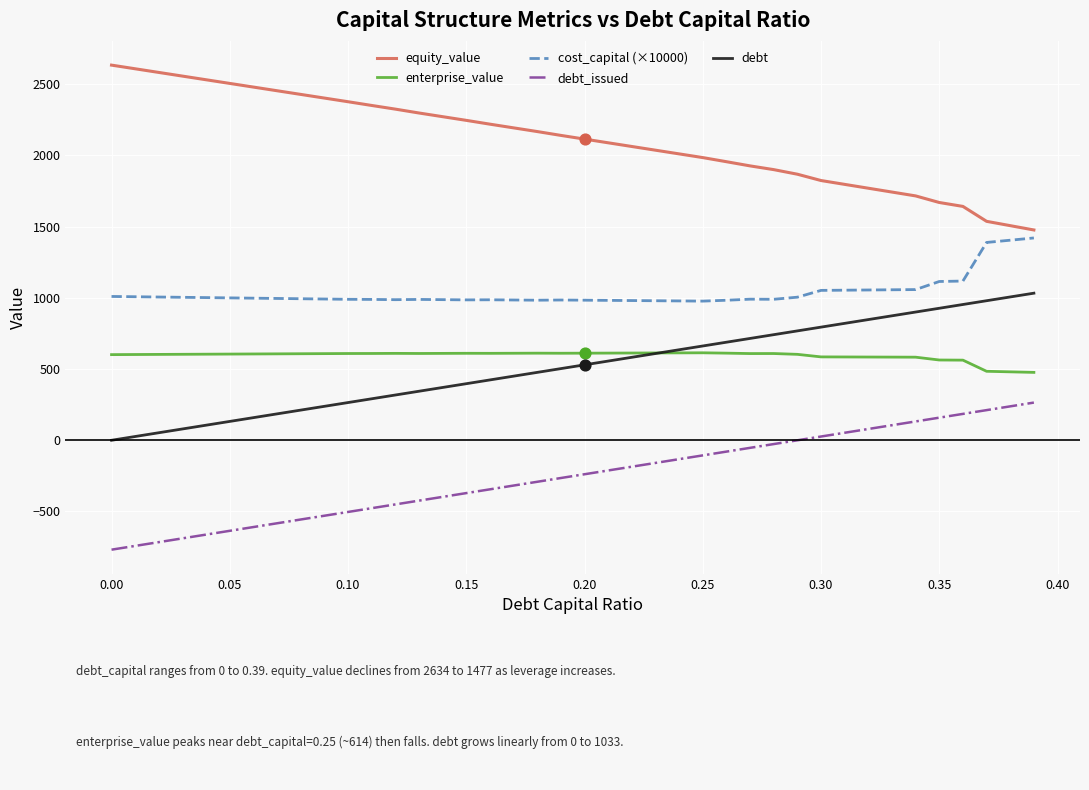

Which series has the largest total across all categories?

equity_value